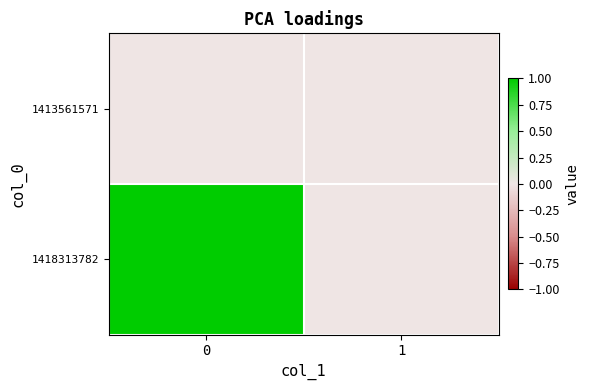

At how many categories does at least one series exceed 0?

1